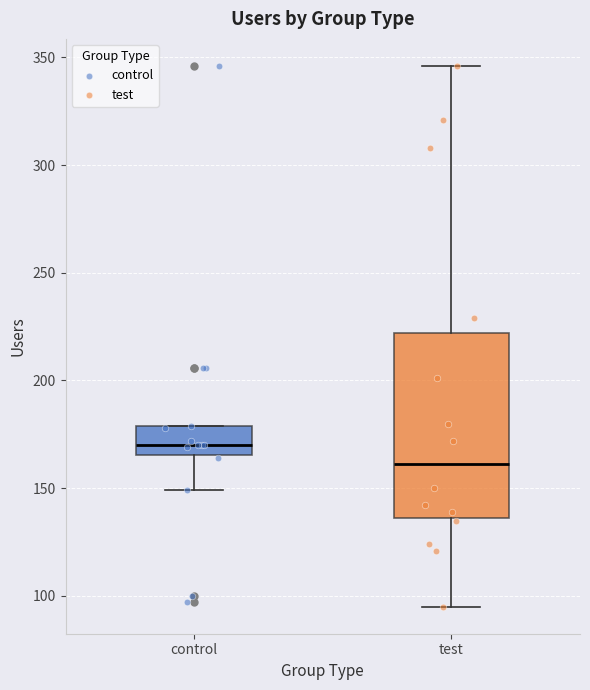

Reading left to right, read every box against the y-axis: the position of its median line, the range the box covers, and the ends of its whiskers. The values are not printed on the chart, so give them approximately, as read against the axis.

control: median 170, box 165 to 180, whiskers 150 to 180
test: median 160, box 135 to 220, whiskers 95 to 345